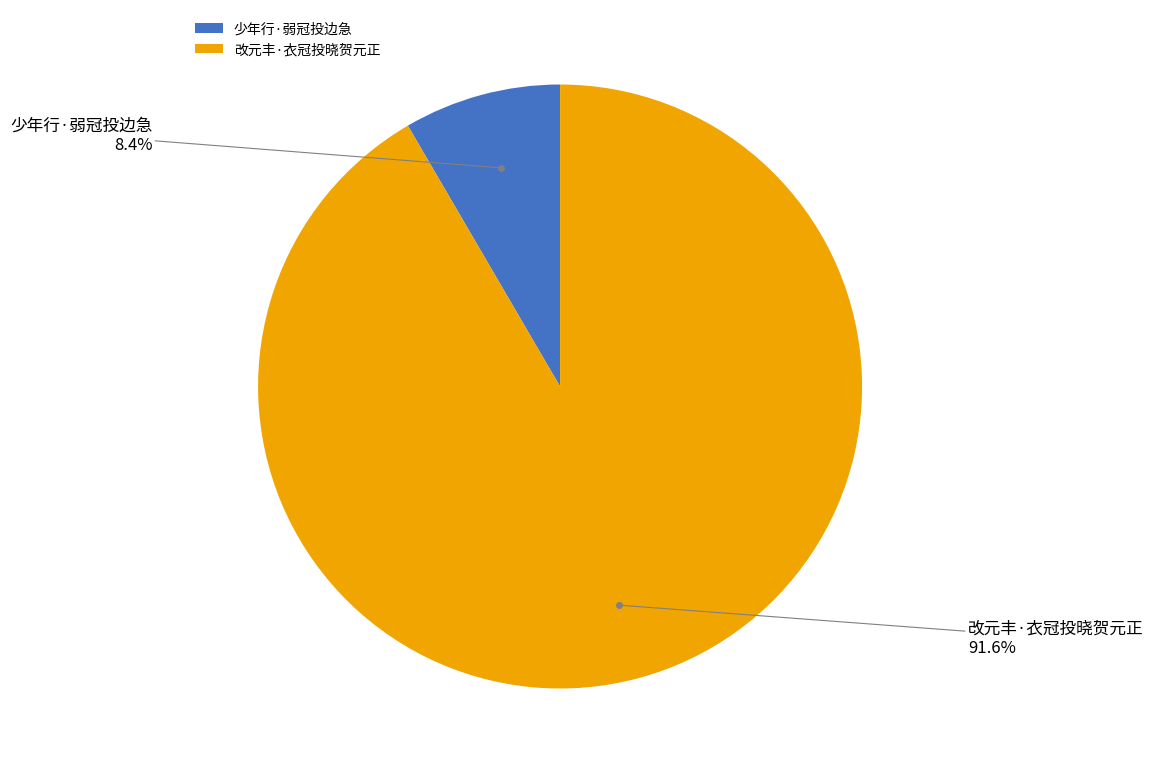

Count the number of slices in the pie.

2